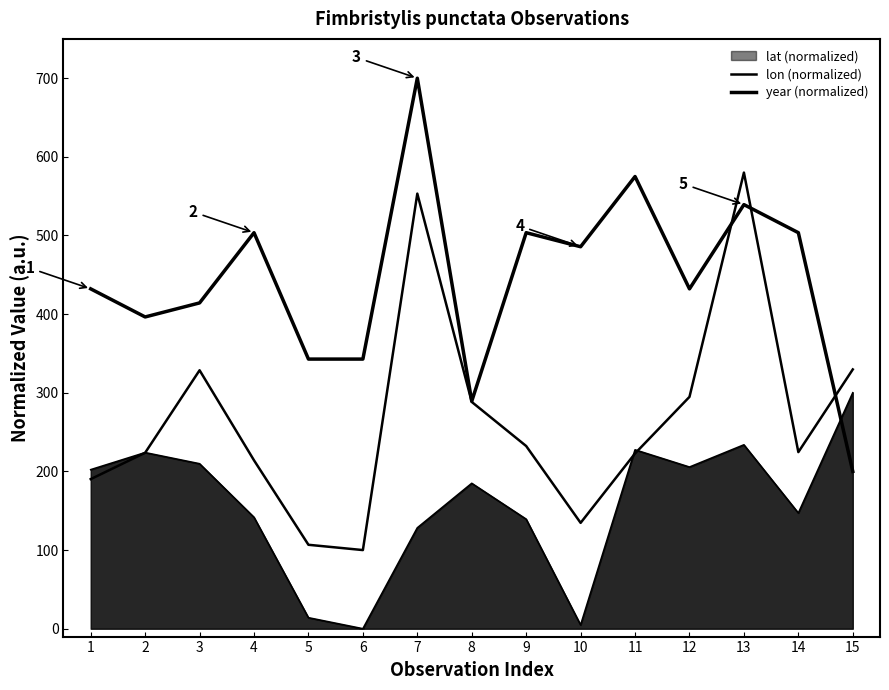

Is this an area chart (filled region under the line)?

Yes